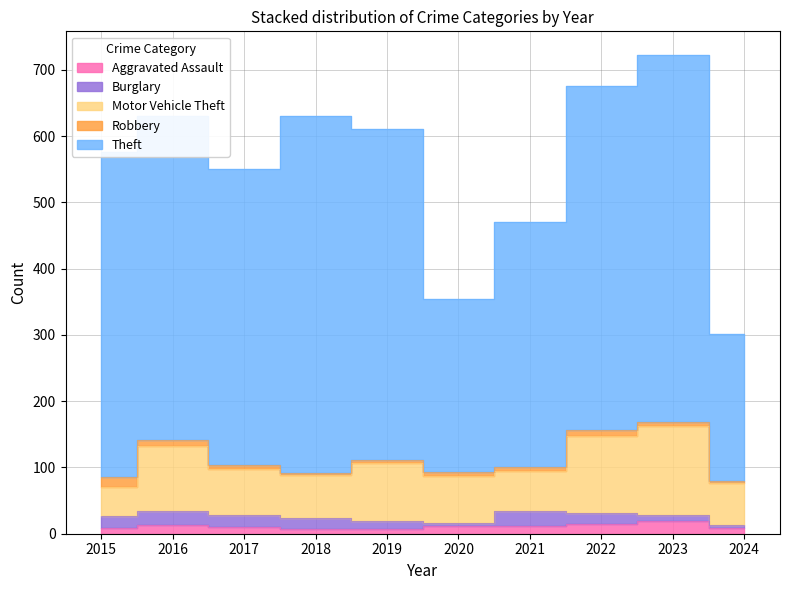

Rank the series at 2016 from lowest to highest value.

Robbery, Aggravated Assault, Burglary, Motor Vehicle Theft, Theft